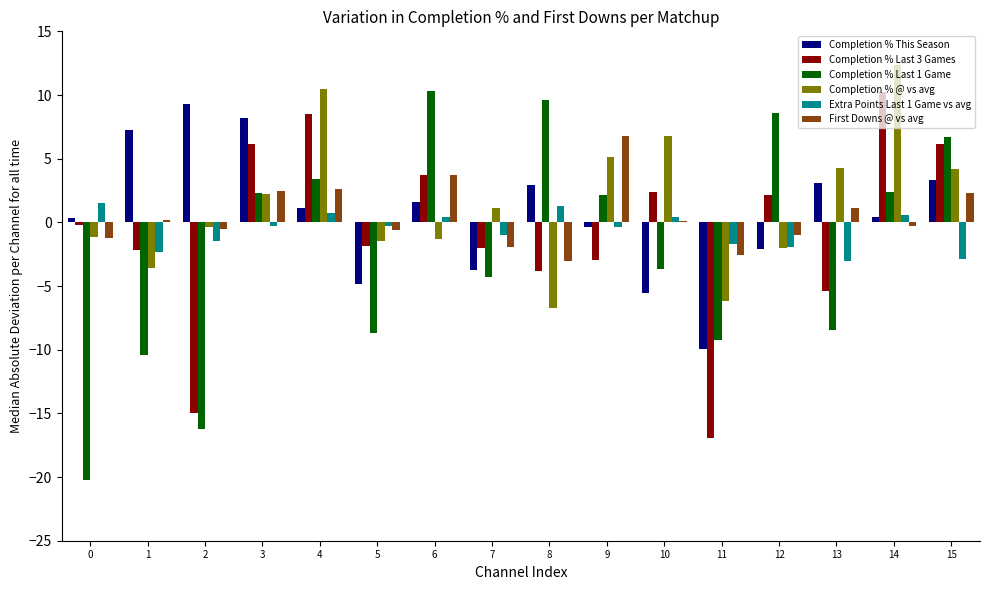

Are the bars grouped side by side (vs. stacked)?

Yes